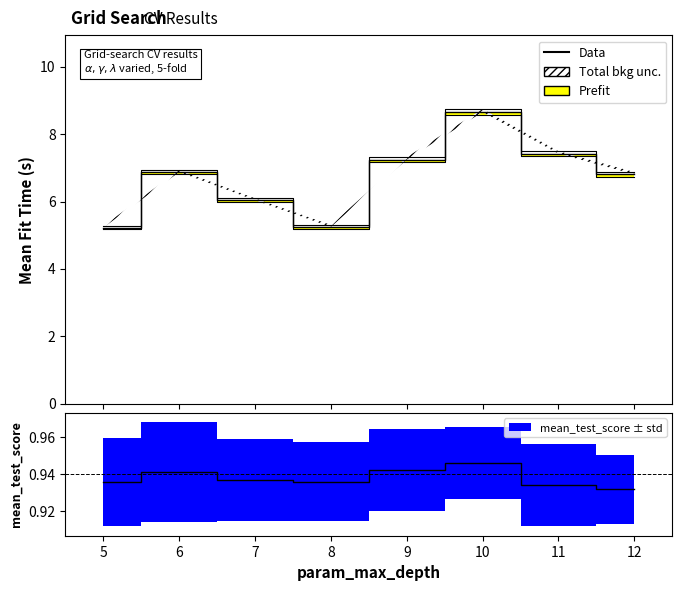

What is the spread (max minus min) of values at 11?

7.4